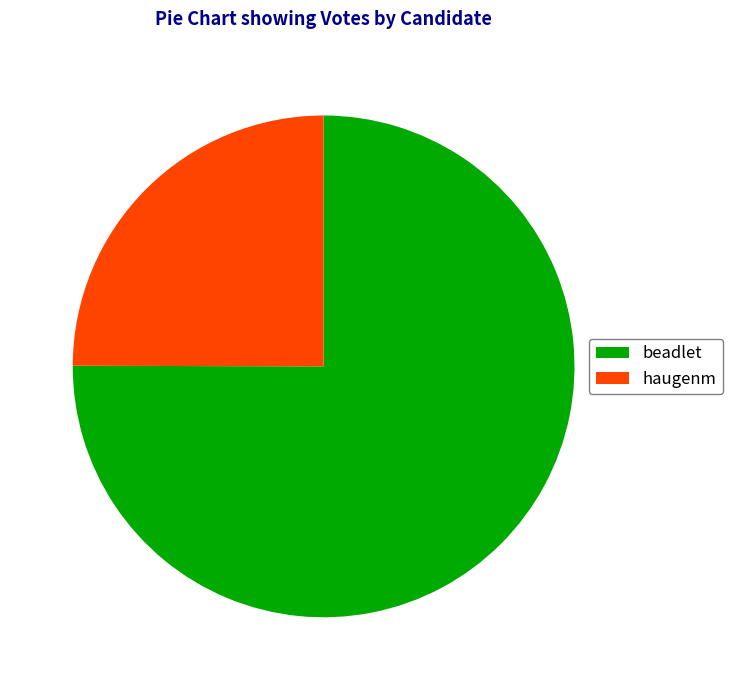

What is the smallest slice in the pie chart?

haugenm